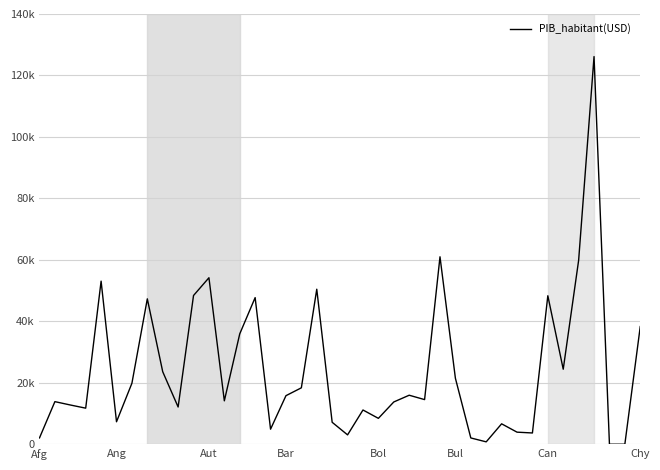

At which category does the chart reach its peak across all series?

36